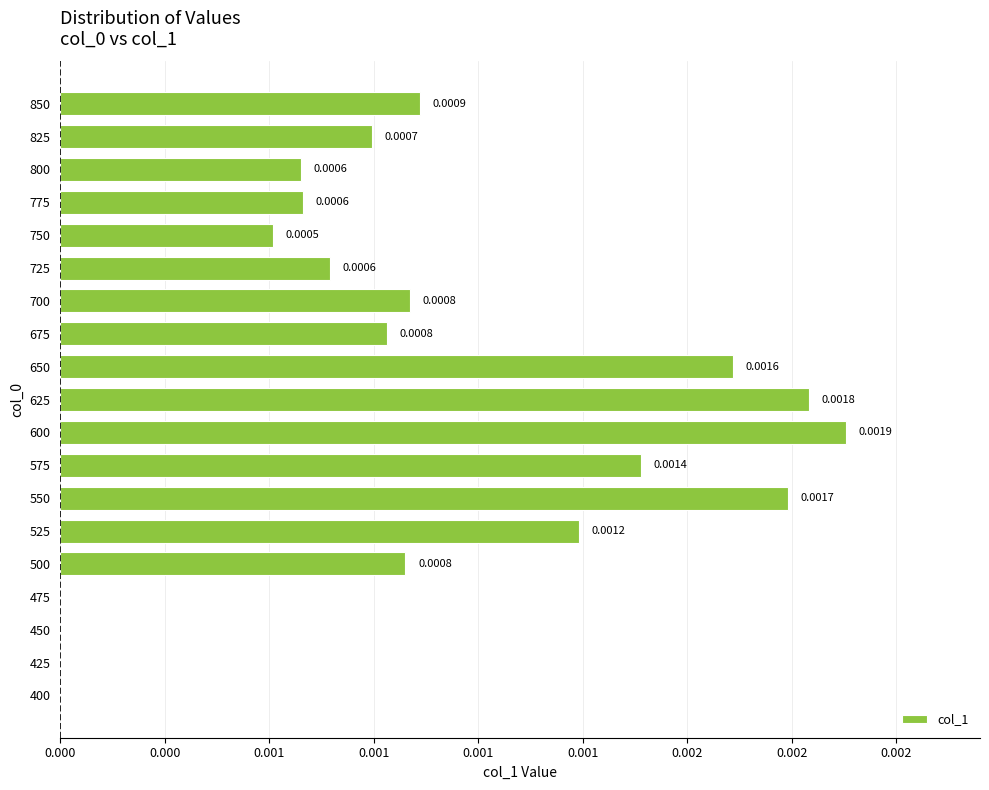

The value at 775 is 0.0. True or false?

False